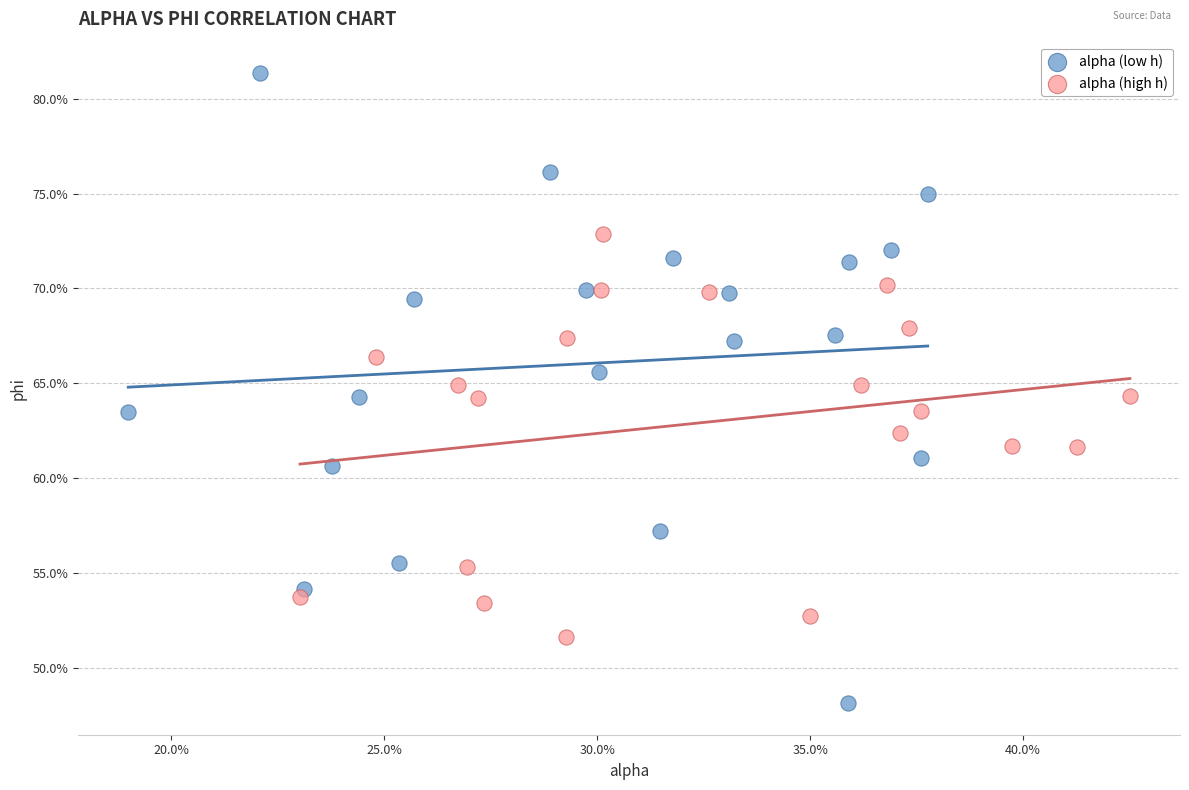

Which series has the widest spread of Y values?

alpha (low h)